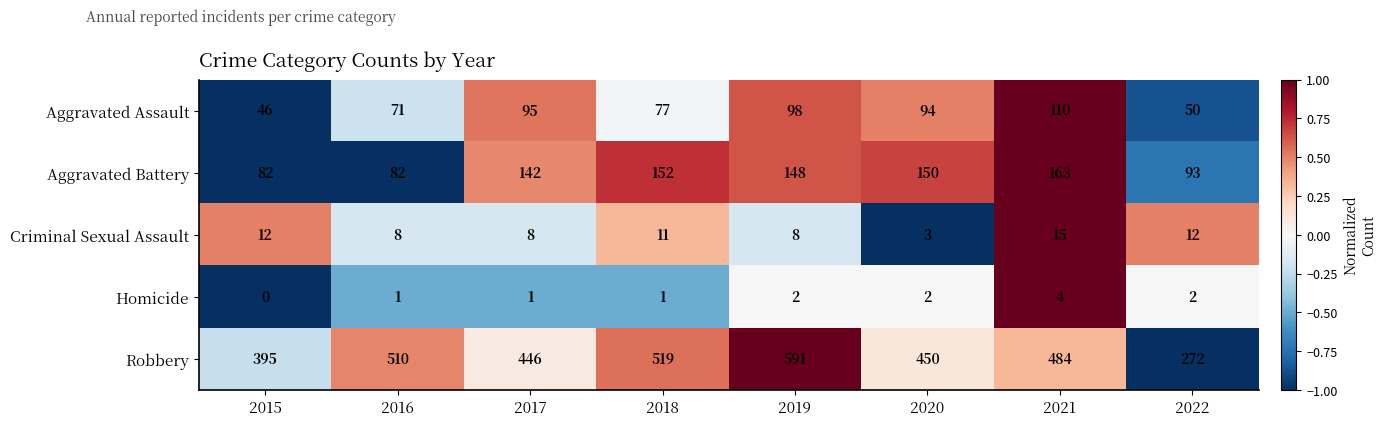

How many series are shown in this chart?

5